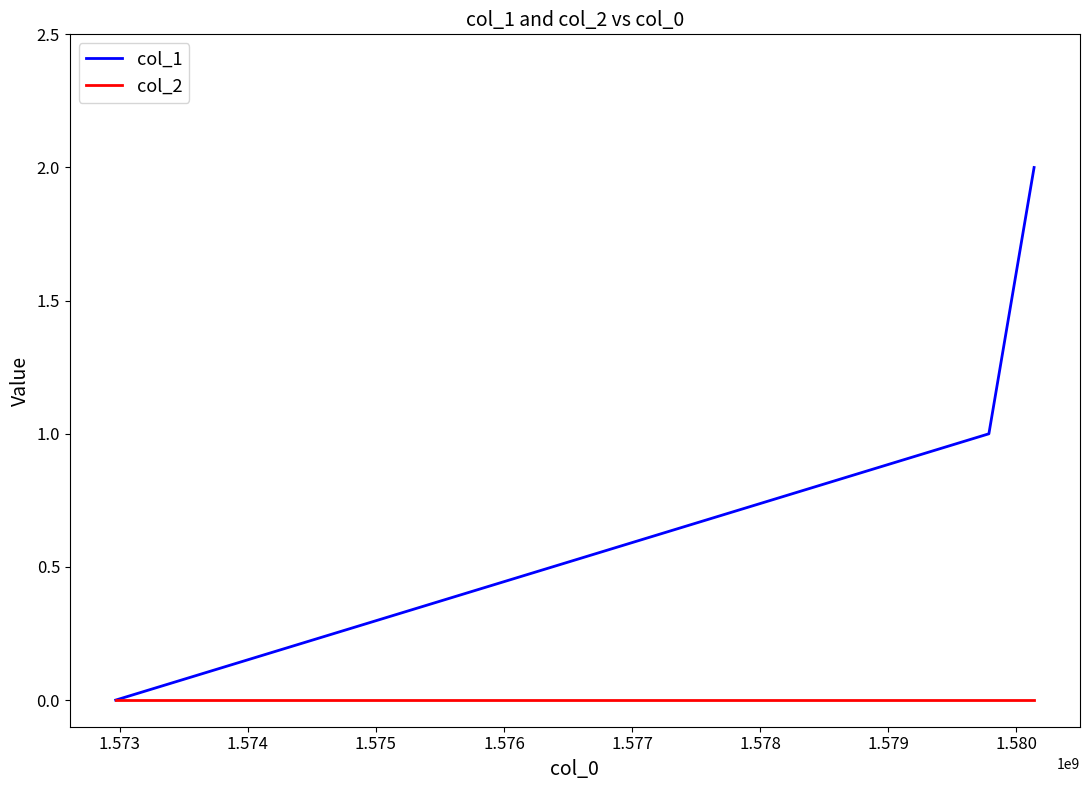

Which series has the largest total across all categories?

col_1